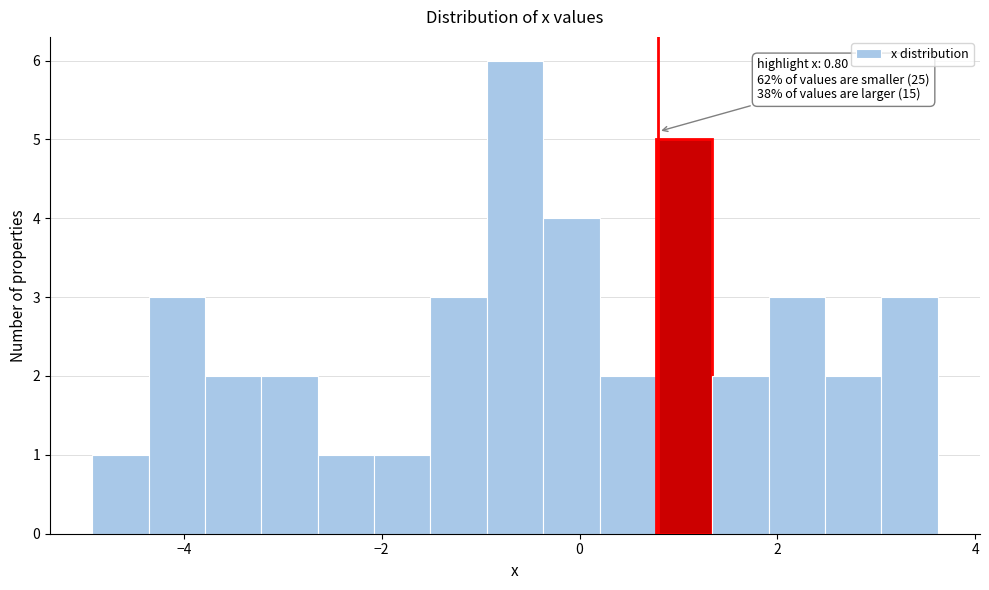

Read against the x-axis, roughly where is the centre of the tallest bar?

-0.6